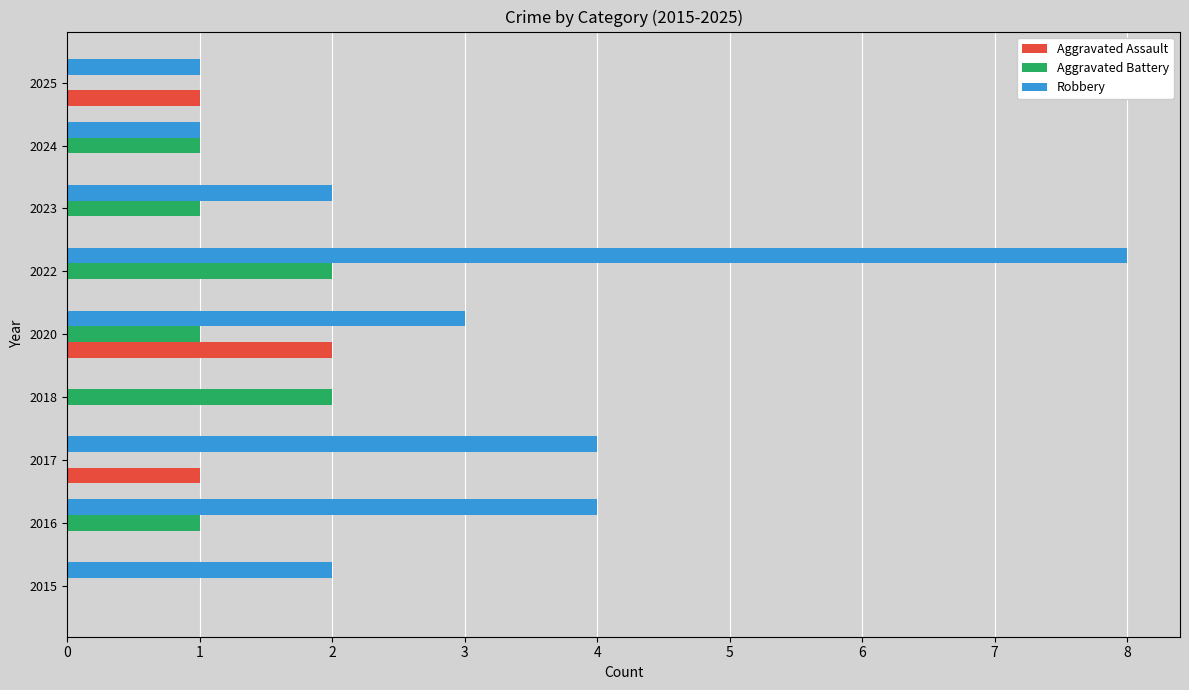

Between 2016 and 2018, which series saw the biggest shift?

Robbery